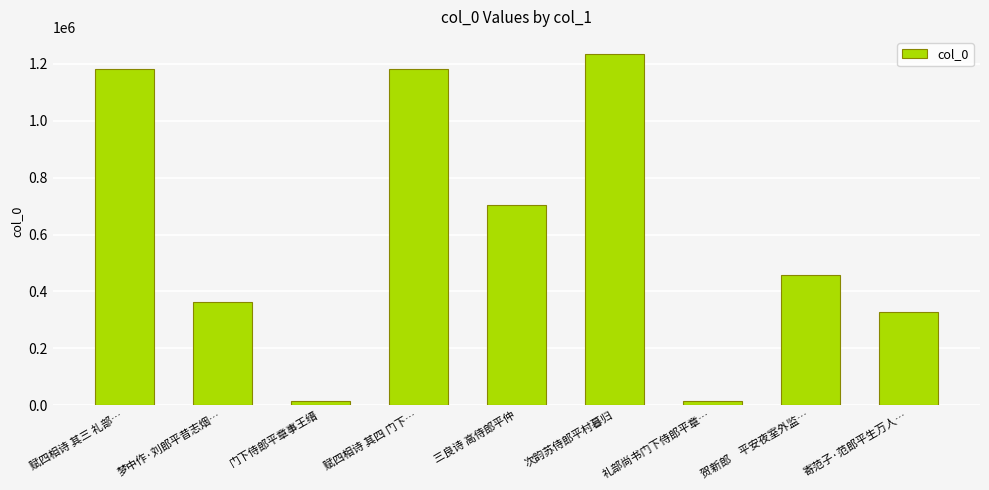

Which label corresponds to the largest value in the chart?

次韵苏侍郎平村暮归